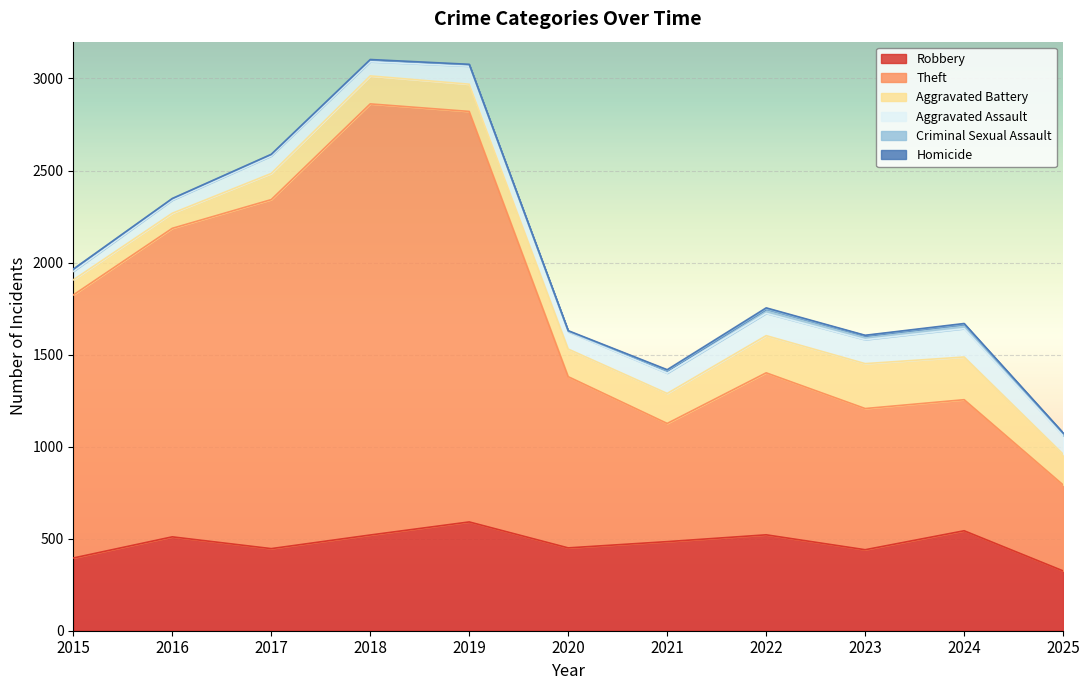

What is the sum of all Aggravated Battery values?

1764